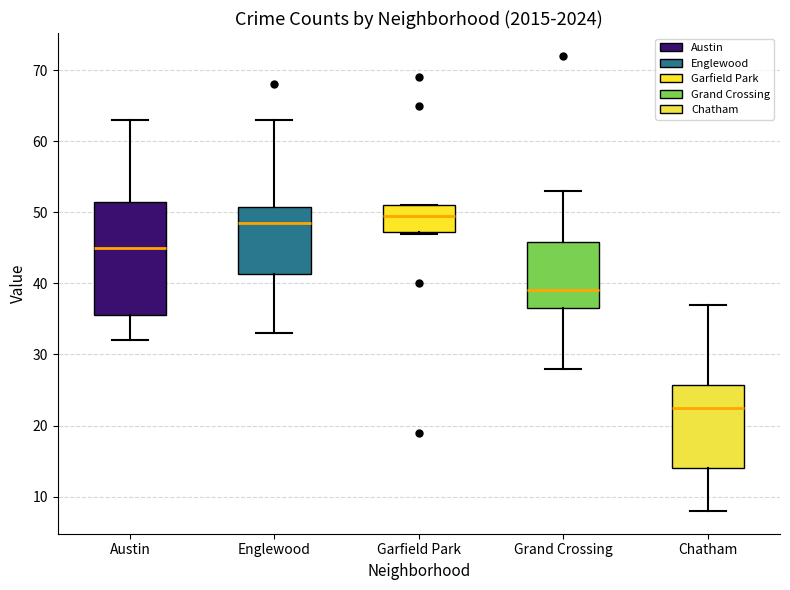

Where is the upper edge of the box for Austin on the y-axis? The values are not printed on the chart, so give them approximately, as read against the axis.

52